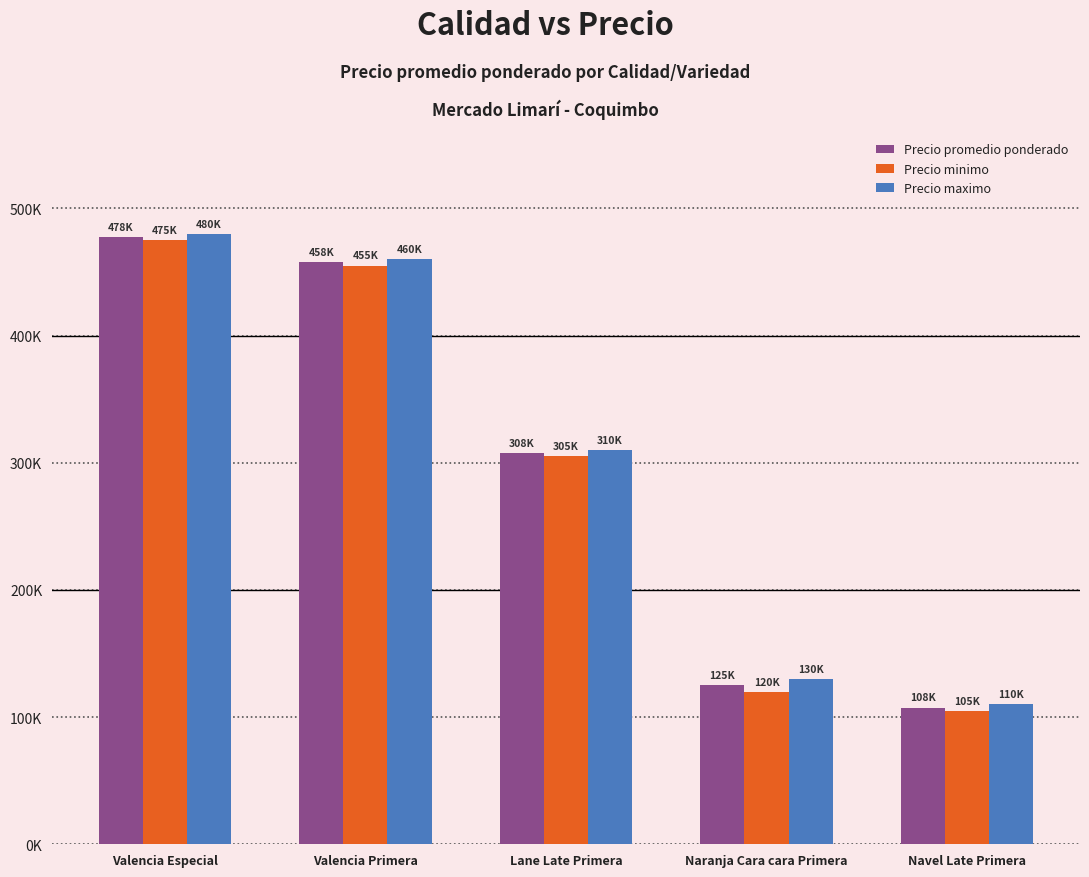

Which series changed the most between Valencia Especial and Lane Late Primera?

Precio promedio ponderado